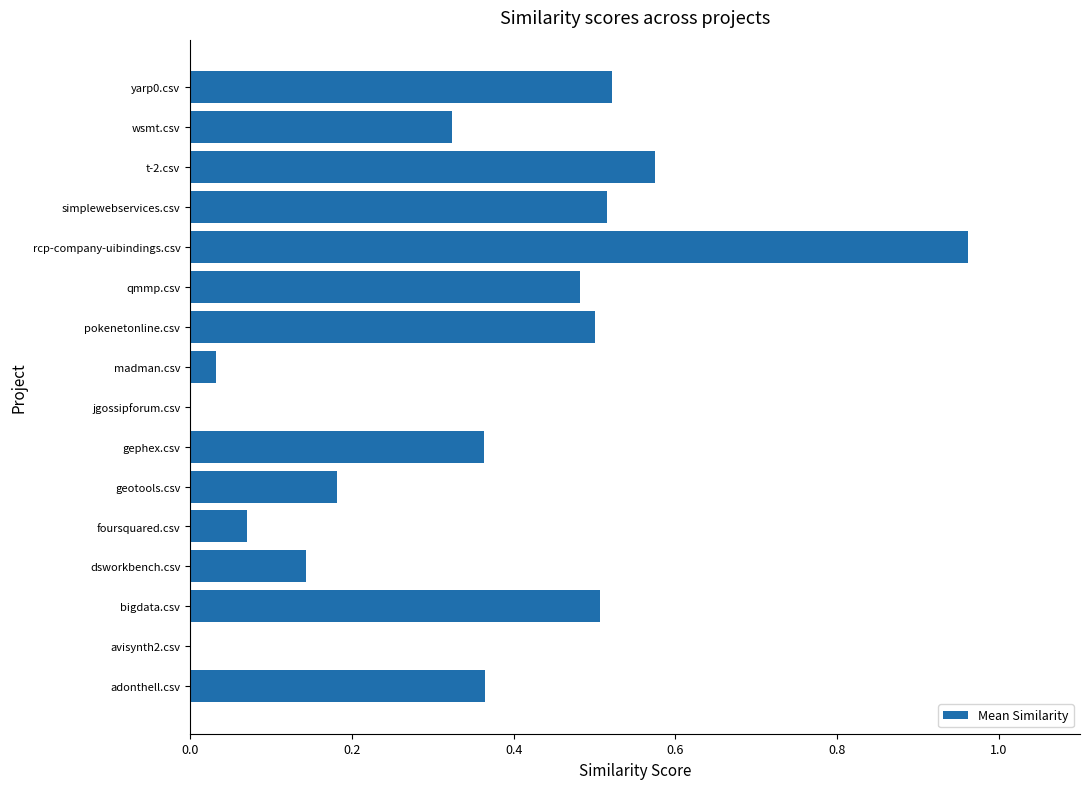

Between dsworkbench.csv and wsmt.csv, which is larger?

wsmt.csv